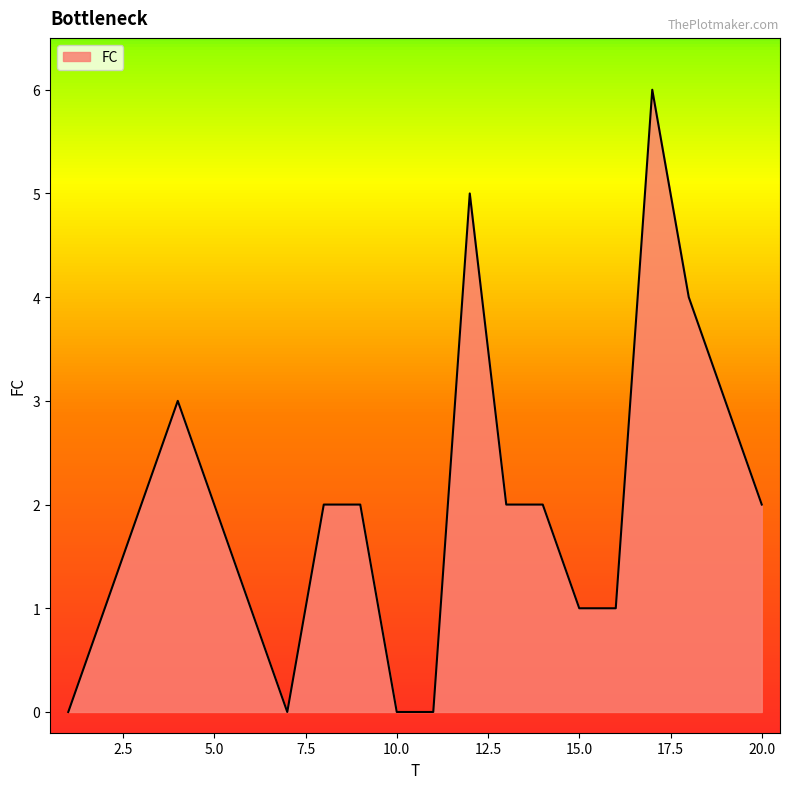

What is the difference between the maximum and minimum values?

6